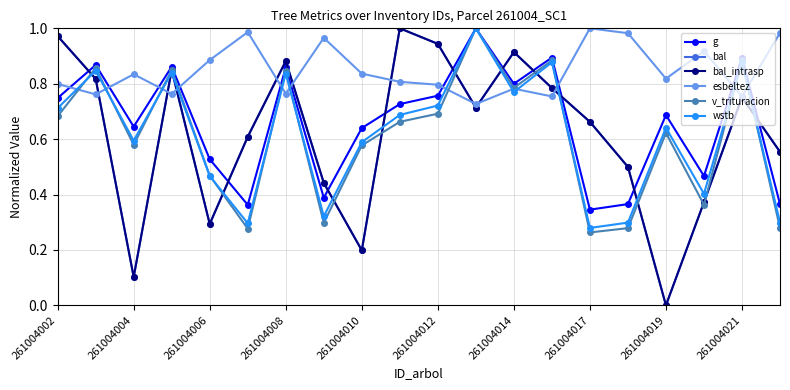

How many data points does each series have?

20